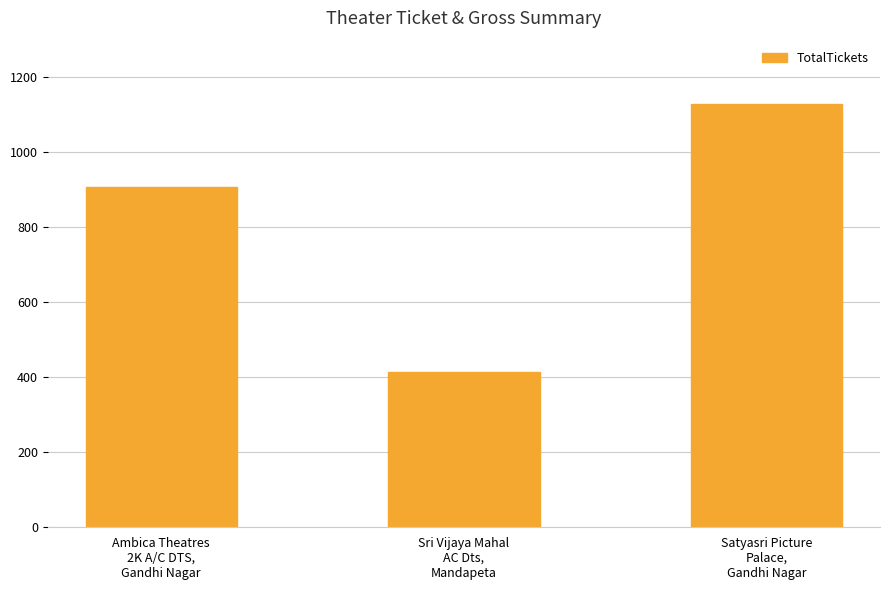

How many values are below 906?

1